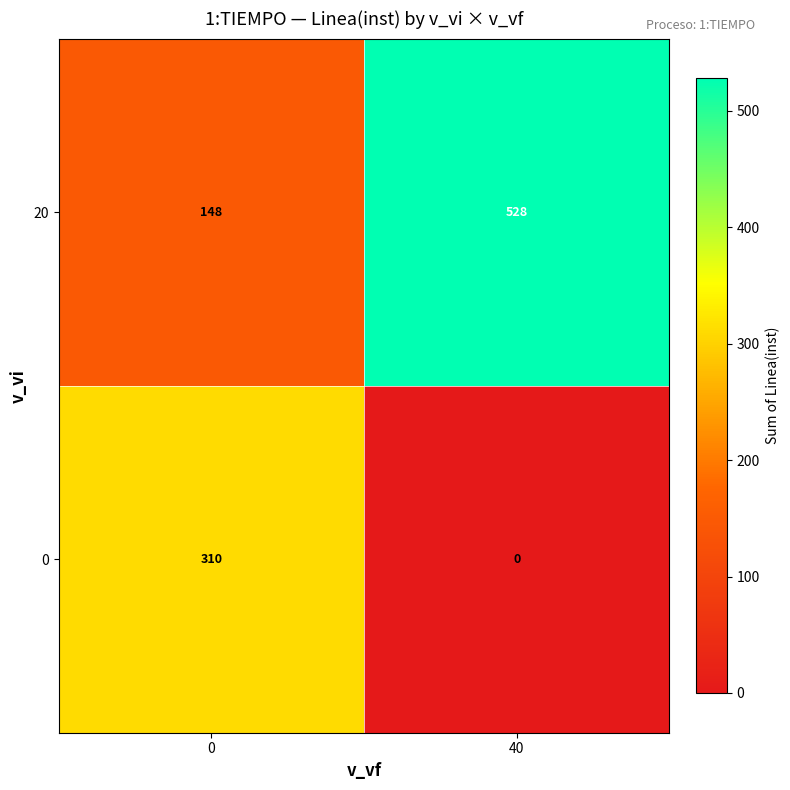

List the series in order of their overall mean, lowest first.

0, 20